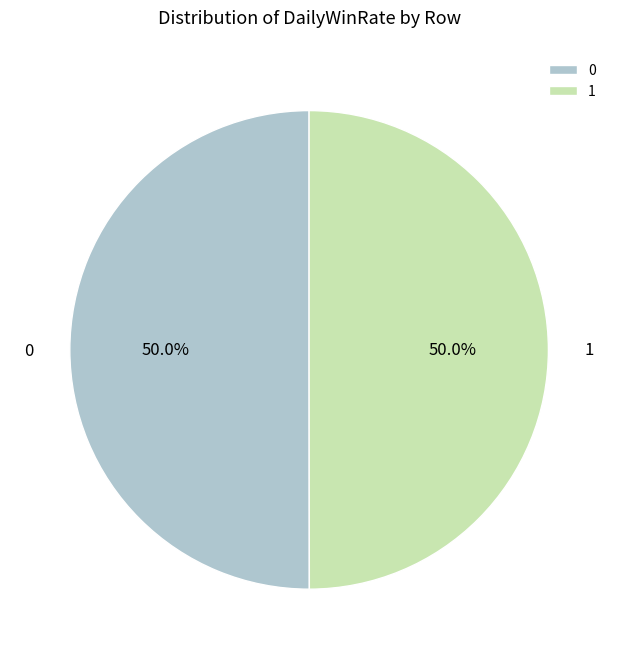

To the nearest percent, what is the average slice percentage?

50%